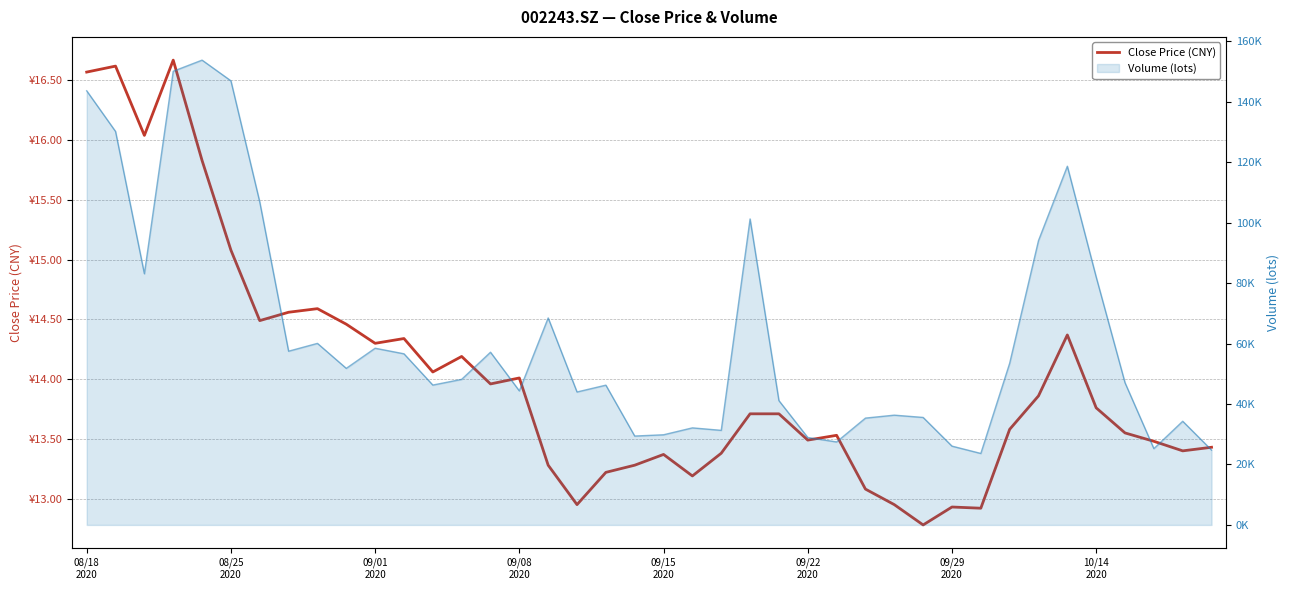

How many lines are shown in the chart?

1